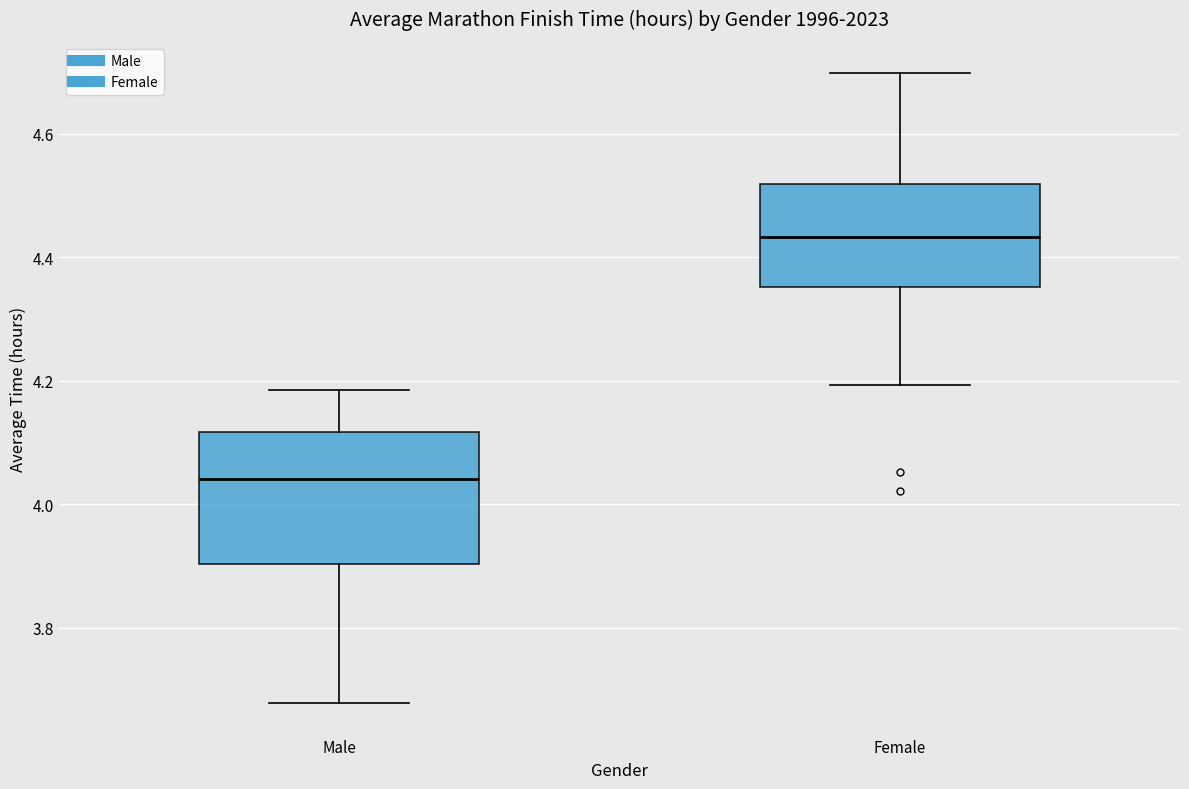

Which box's median line is the highest?

Female